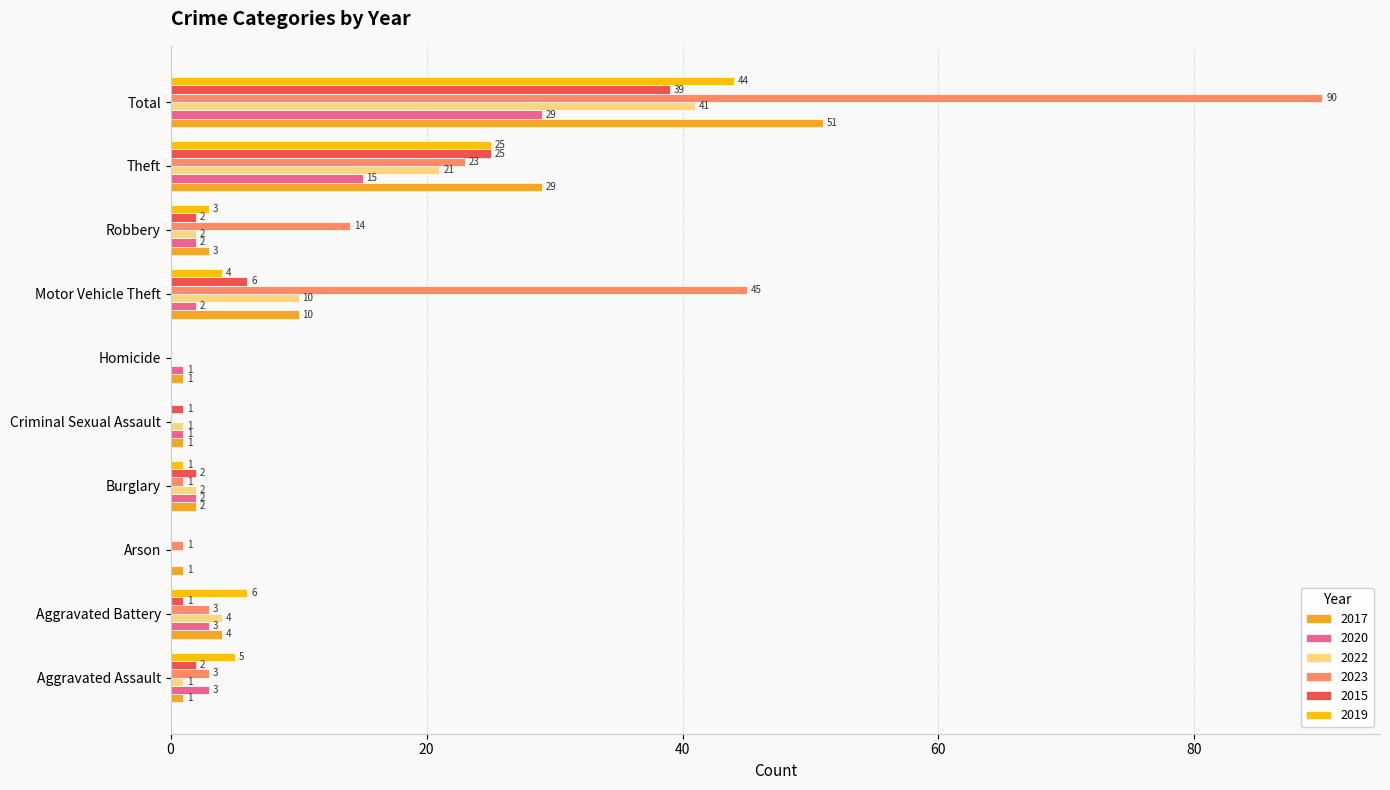

At which category does the chart reach its peak across all series?

Total